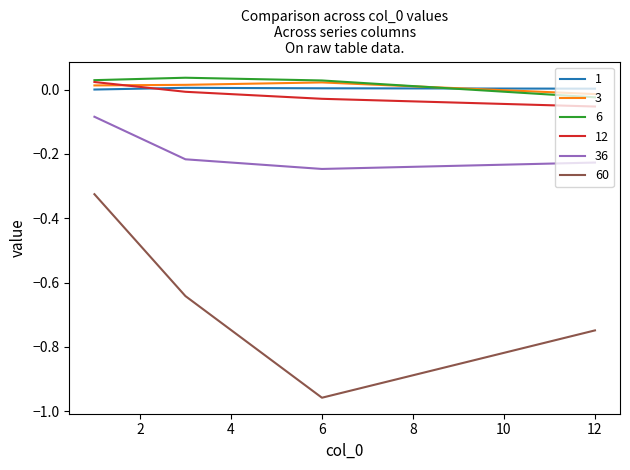

True or false: 60 and 12 cross at least once.

False